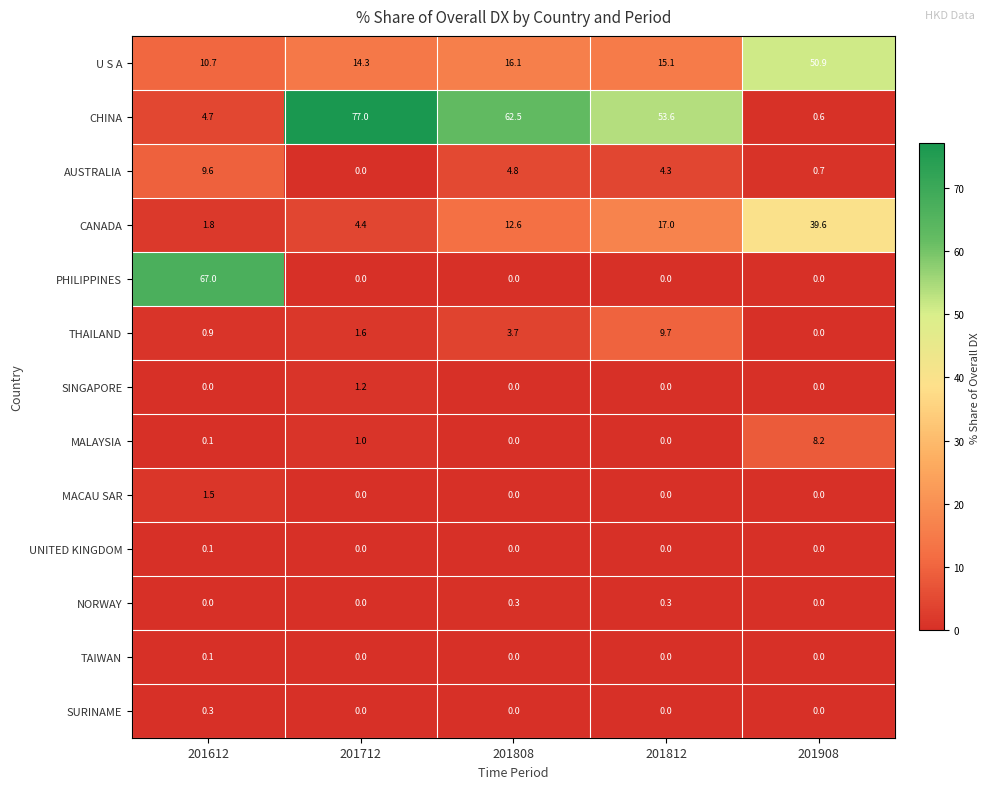

What is the maximum value shown in the chart?

77.0